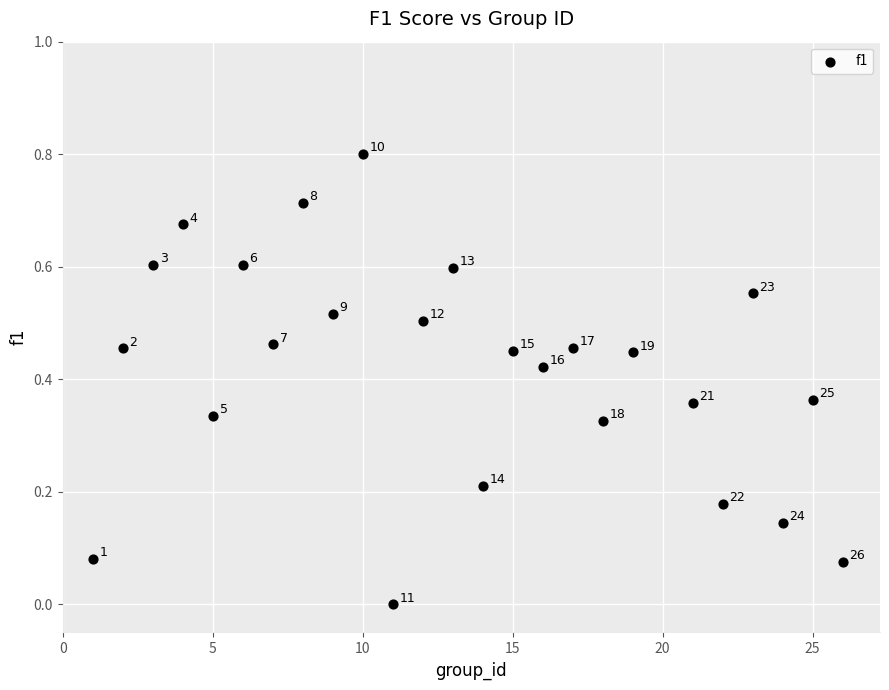

What is the range of Y values (max minus min)?

0.8